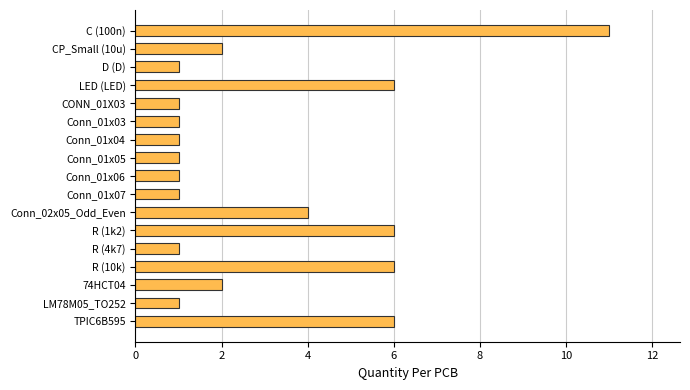

What is the label of the 13th bar from the bottom?

CONN_01X03